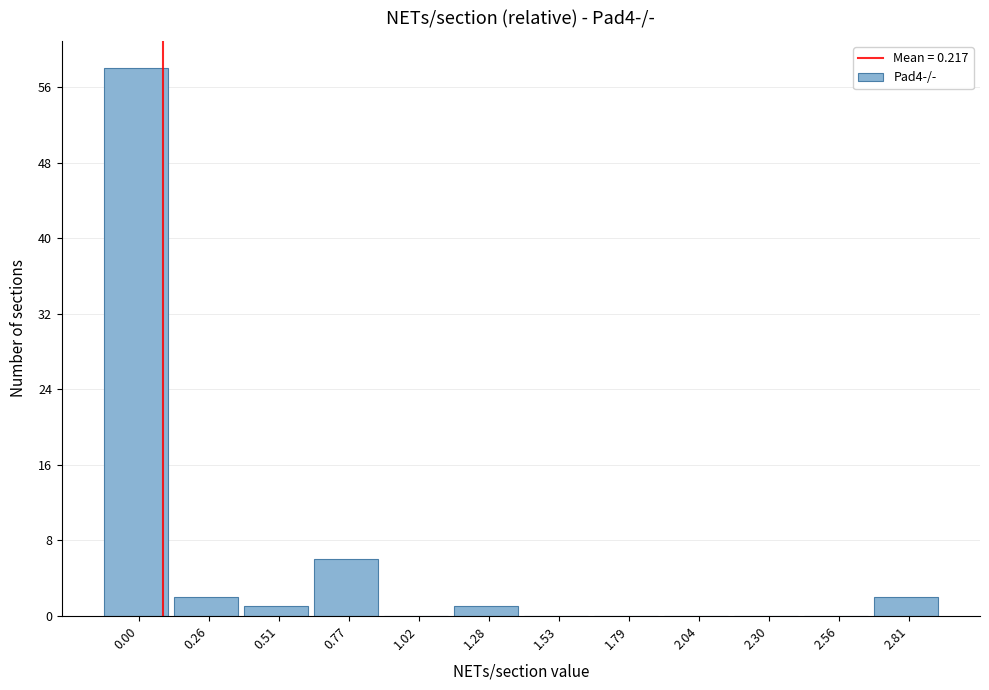

Reading right to left, extract all data points from this chart.

2.81=2	2.56=0	2.30=0	2.04=0	1.79=0	1.53=0	1.28=1	1.02=0	0.77=6	0.51=1	0.26=2	0.00=58